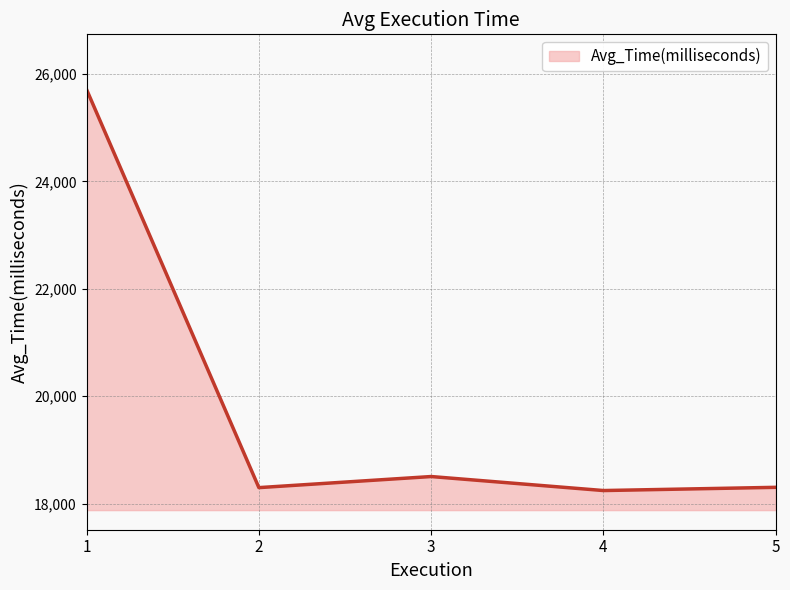

What is the minimum value shown in the chart?

18241.5